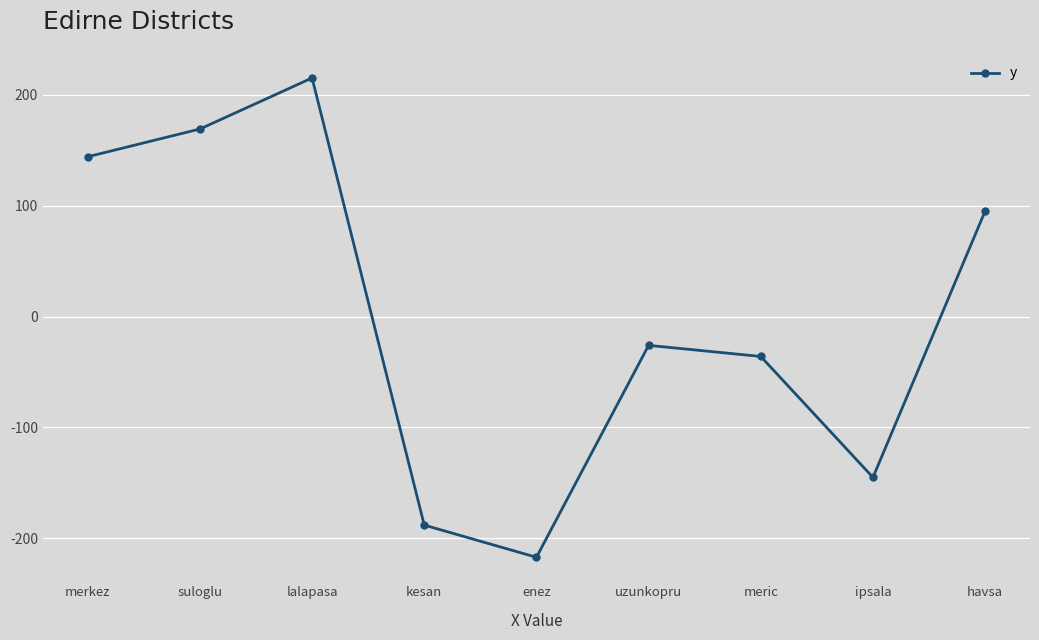

List the labels in order of value, largest first.

lalapasa, suloglu, merkez, havsa, uzunkopru, meric, ipsala, kesan, enez